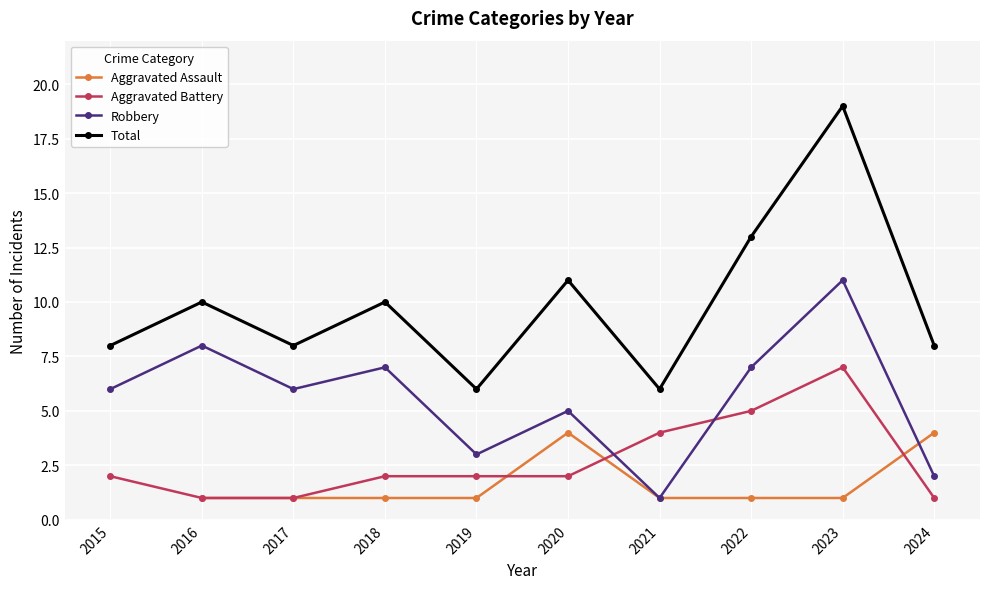

What is the approximate value of Robbery at 2015?

6